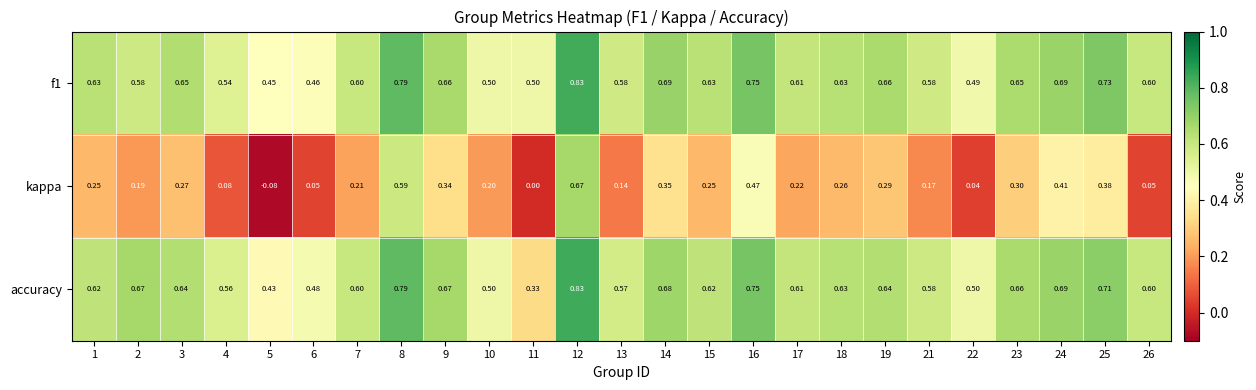

Is the value of accuracy at 8 greater than the value of kappa at 3?

Yes